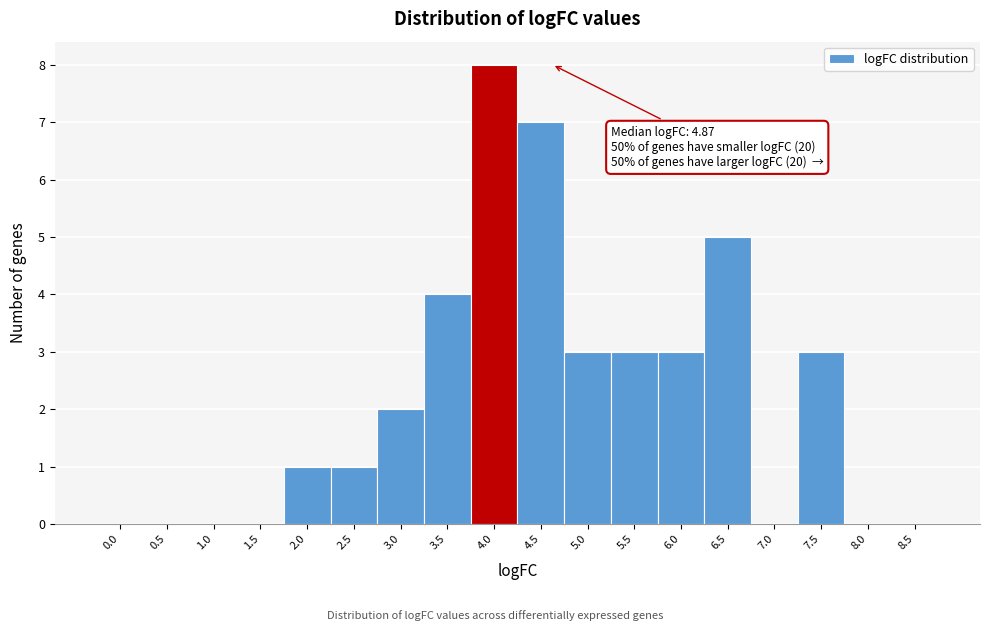

Reading right to left, extract all data points from this chart.

8.5=0	8.0=0	7.5=3	7.0=0	6.5=5	6.0=3	5.5=3	5.0=3	4.5=7	4.0=8	3.5=4	3.0=2	2.5=1	2.0=1	1.5=0	1.0=0	0.5=0	0.0=0